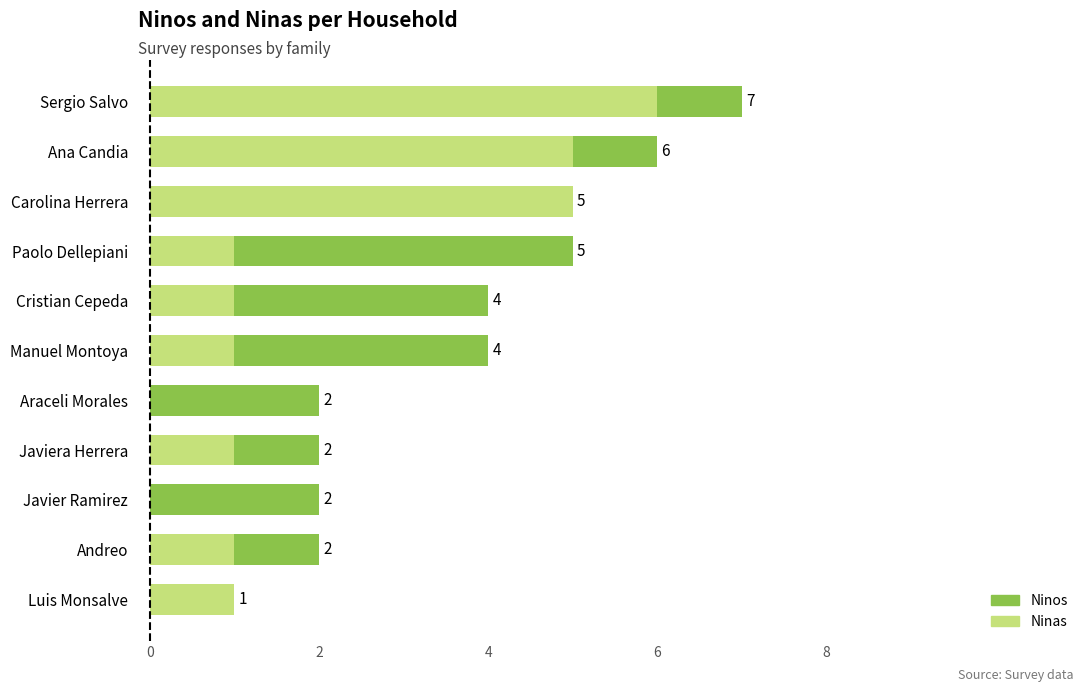

The value of Ninas at Ana Candia is 8. True or false?

False